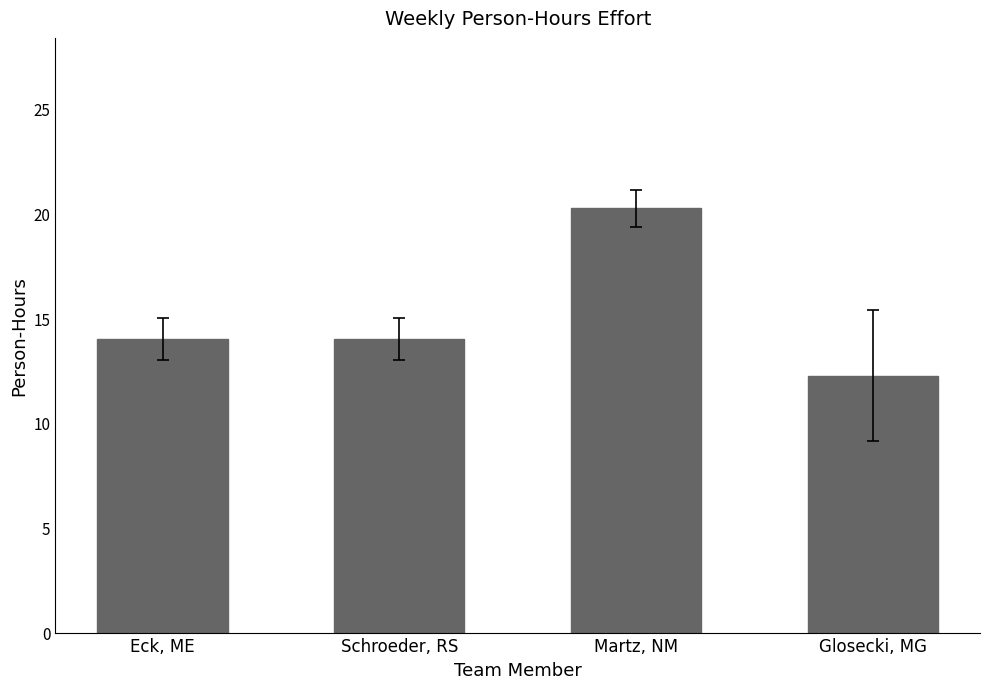

How many series are shown in this chart?

1